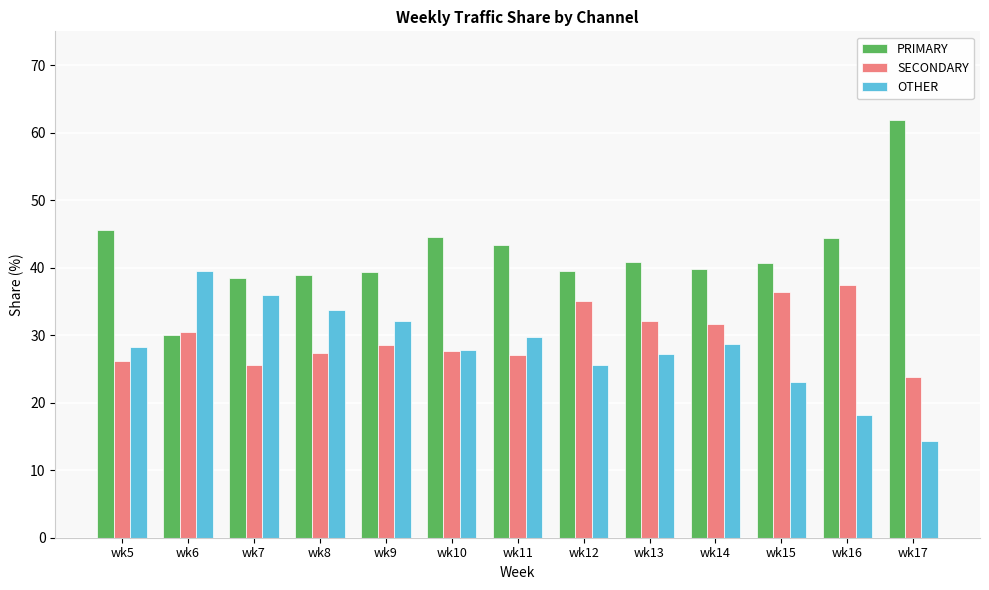

Between wk9 and wk17, which series saw the biggest shift?

PRIMARY